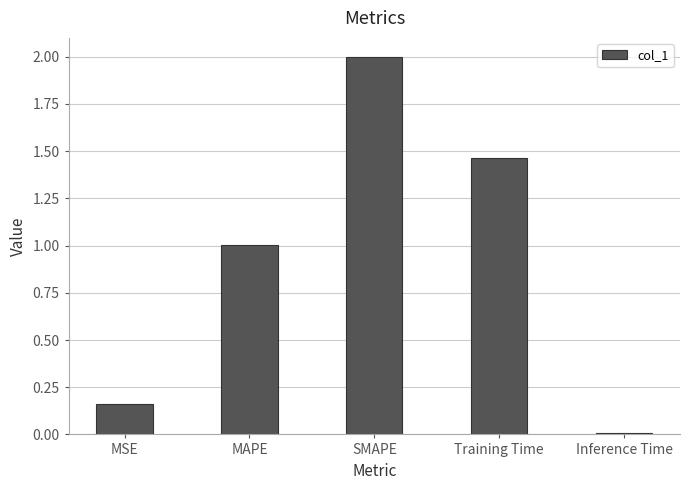

Rank the categories by value from lowest to highest.

Inference Time, MSE, MAPE, Training Time, SMAPE